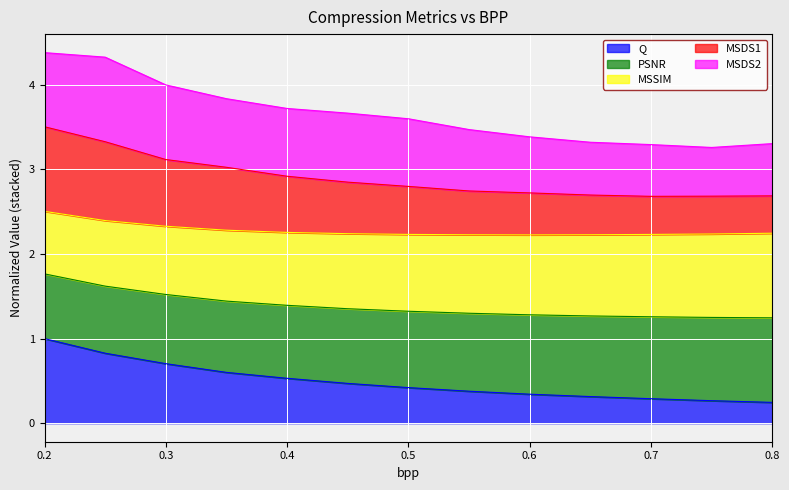

What is the highest value of the Q series?

1.0